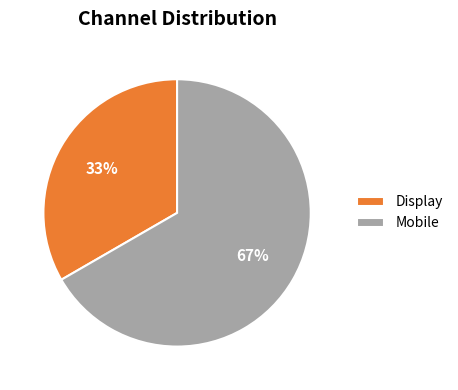

To the nearest percent, what is the combined percentage of Display and Mobile?

100%